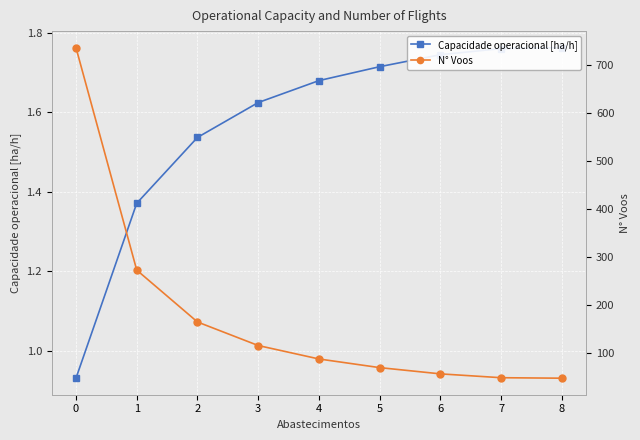

What is the average value of the Capacidade operacional [ha/h] series?

1.6